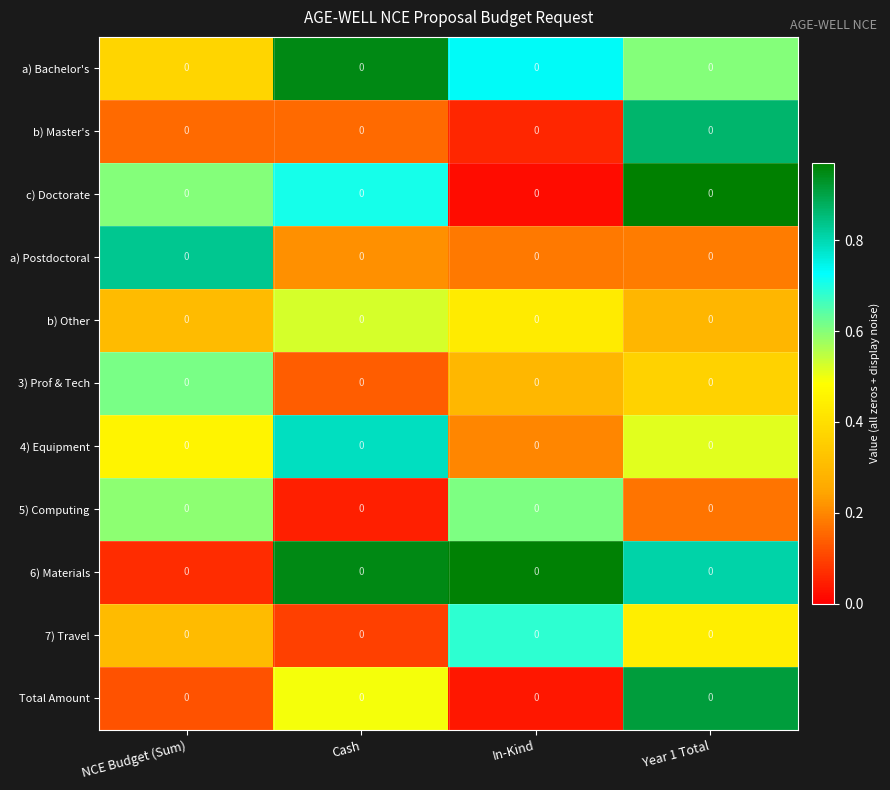

Which category has the lowest value in the b) Master's series?

In-Kind